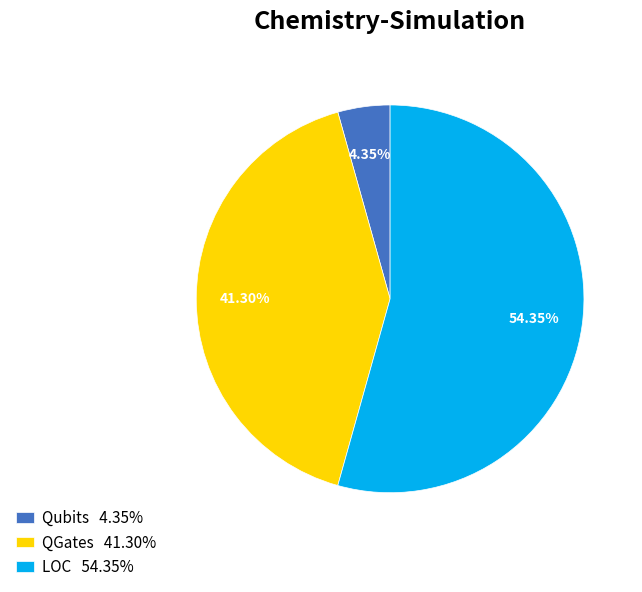

Combined, do QGates 41.30% and LOC 54.35% account for over 50%?

Yes